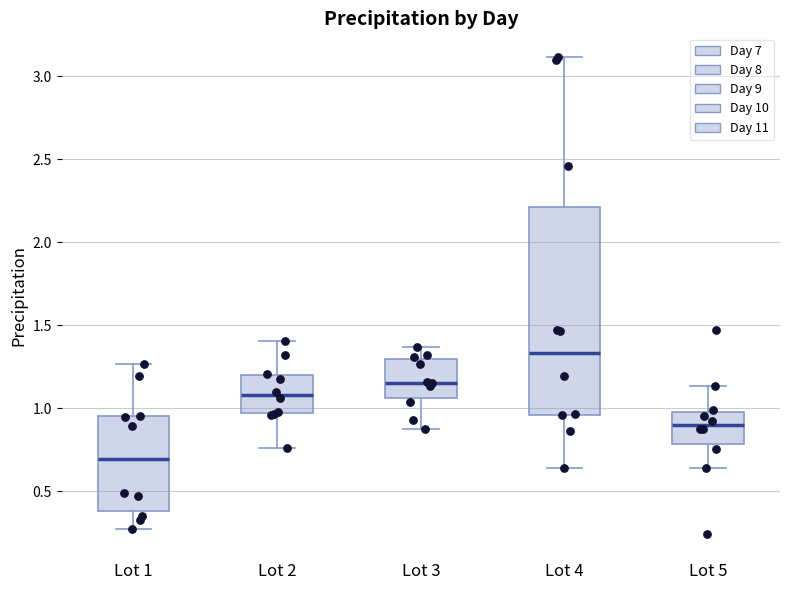

Reading left to right, read every box against the y-axis: the position of its median line, the range the box covers, and the ends of its whiskers. The values are not printed on the chart, so give them approximately, as read against the axis.

Lot 1: median 0.70, box 0.40 to 0.95, whiskers 0.25 to 1.25
Lot 2: median 1.10, box 0.95 to 1.20, whiskers 0.75 to 1.40
Lot 3: median 1.15, box 1.05 to 1.30, whiskers 0.85 to 1.35
Lot 4: median 1.35, box 0.95 to 2.20, whiskers 0.65 to 3.10
Lot 5: median 0.90, box 0.80 to 1.00, whiskers 0.65 to 1.15